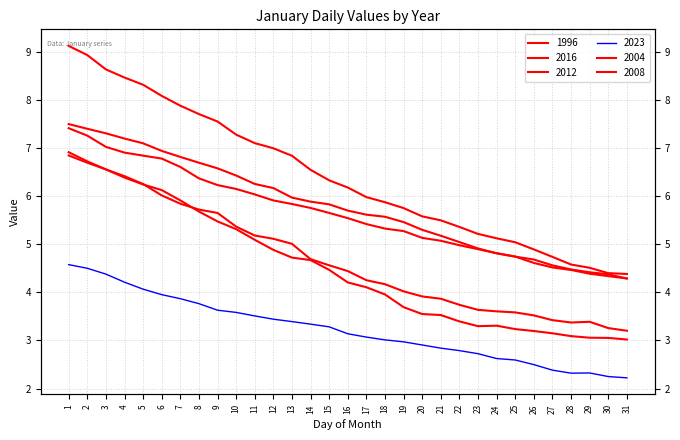

At 13, list the series in order from largest to smallest.

2008, 2004, 1996, 2016, 2012, 2023